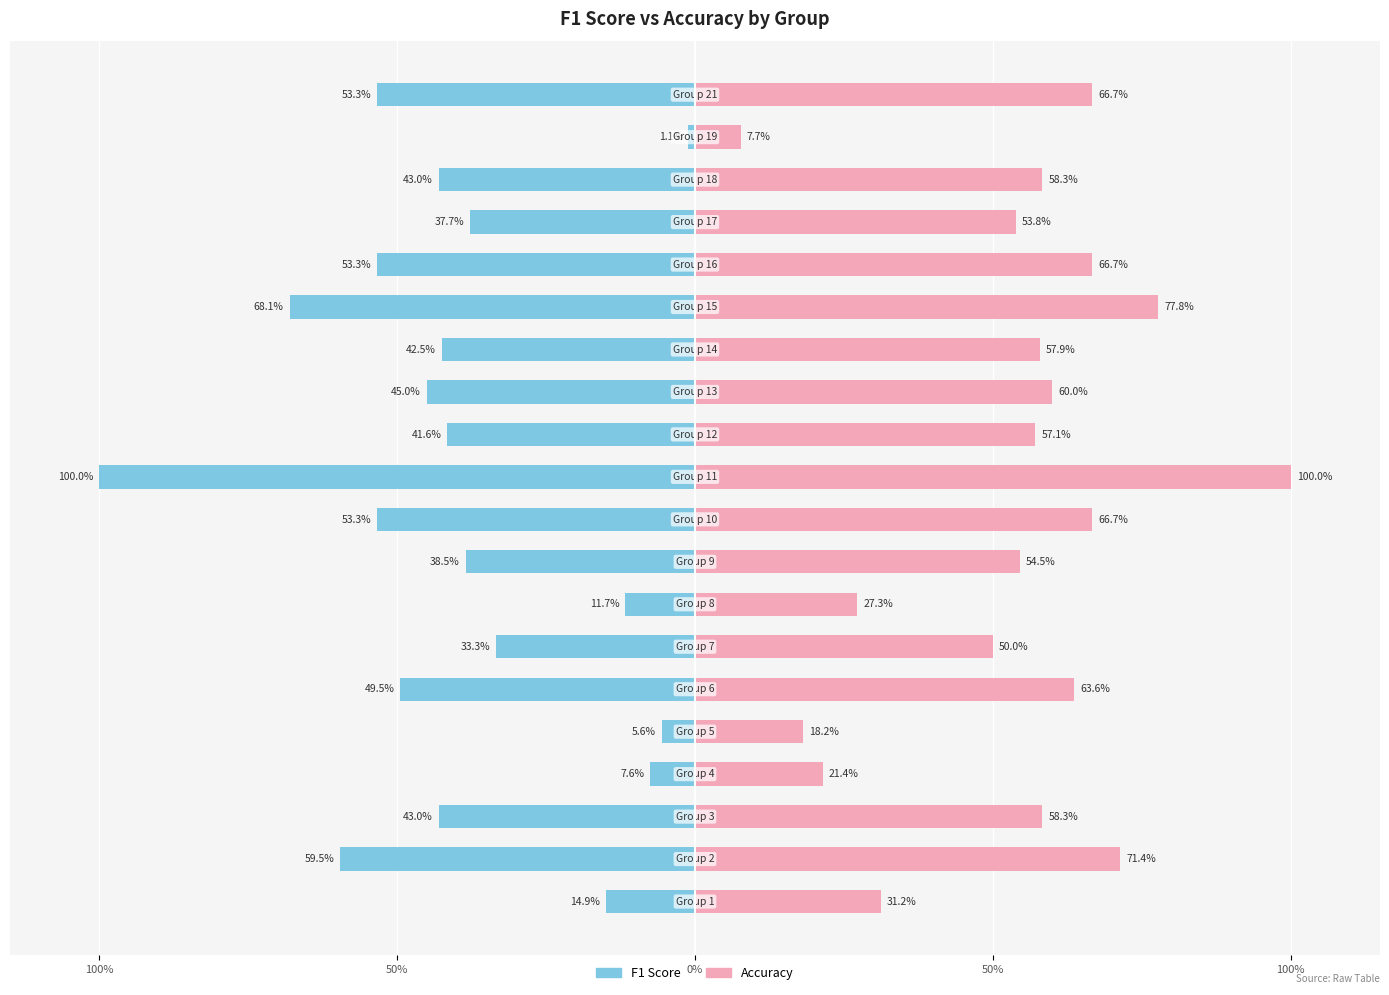

The value of f1 at Group 19 is 0.0. True or false?

True